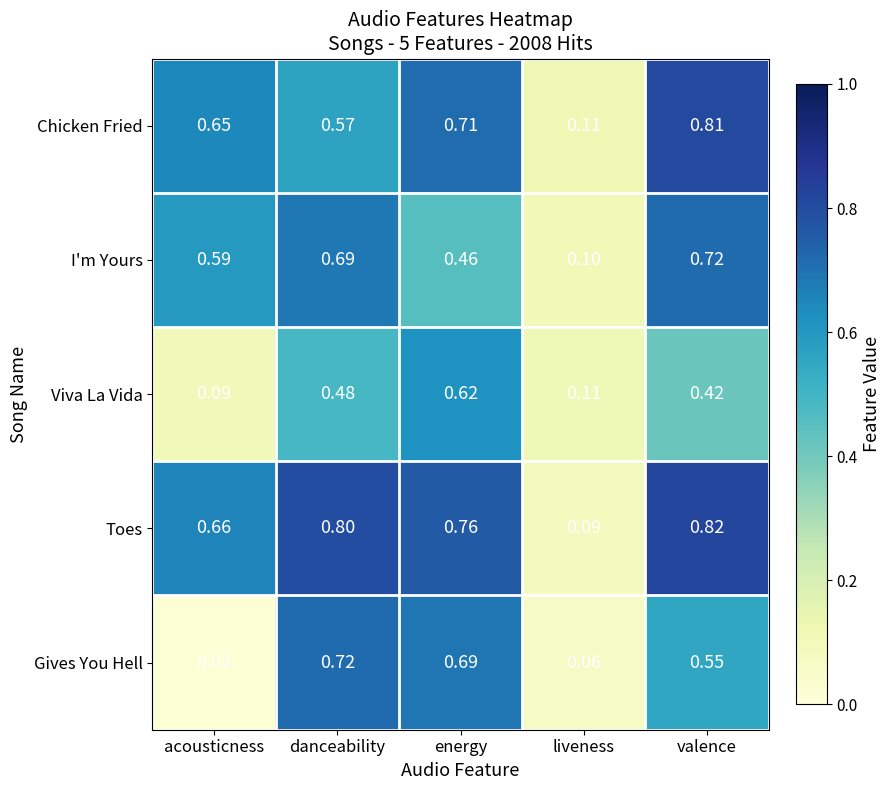

At which label does Toes reach its minimum?

liveness